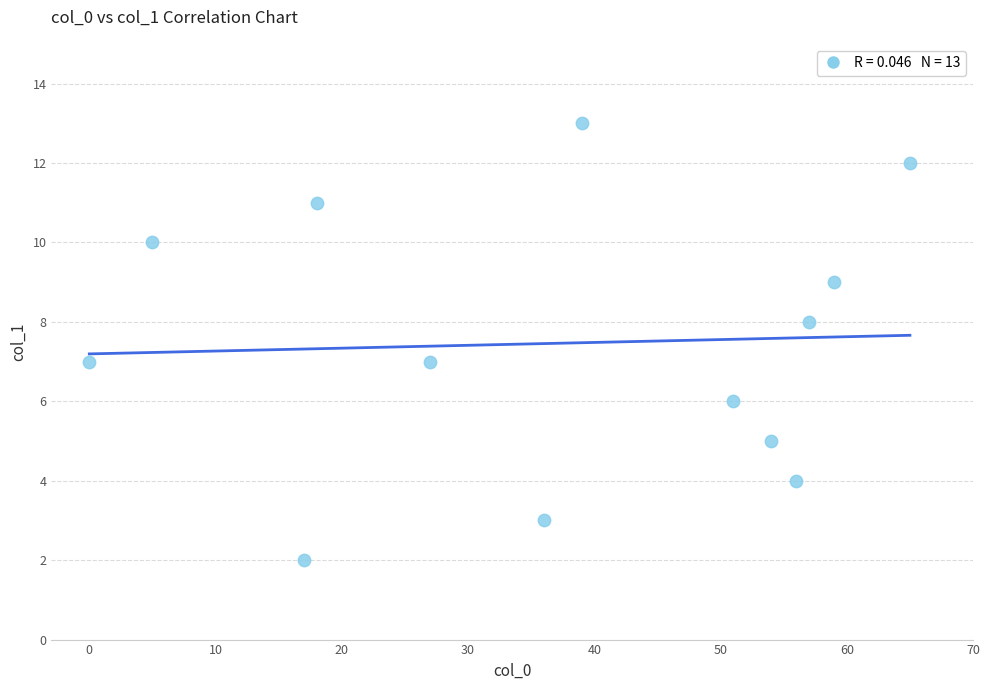

What is the range of Y values (max minus min)?

11.0